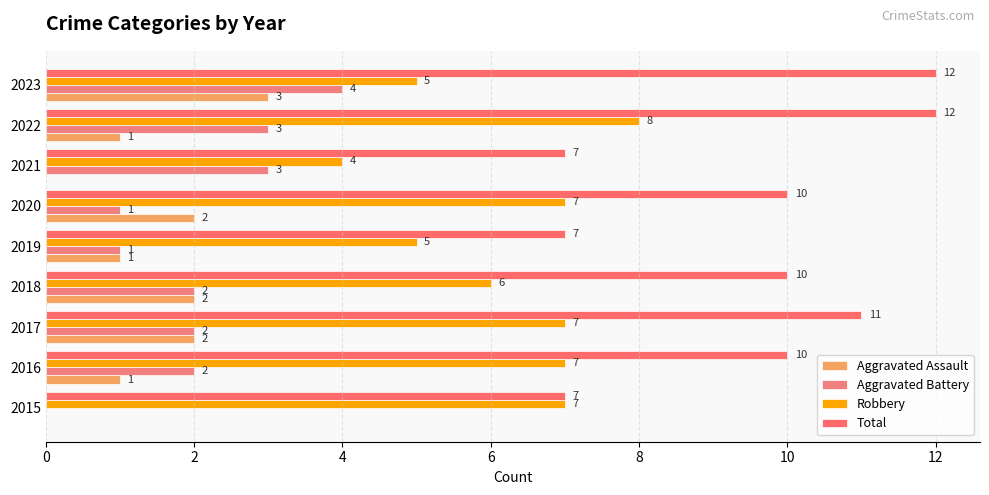

Reading left to right, what are all the values shown in this chart?

Aggravated Assault: 0	1	2	2	1	2	0	1	3
Aggravated Battery: 0	2	2	2	1	1	3	3	4
Robbery: 7	7	7	6	5	7	4	8	5
Total: 7	10	11	10	7	10	7	12	12